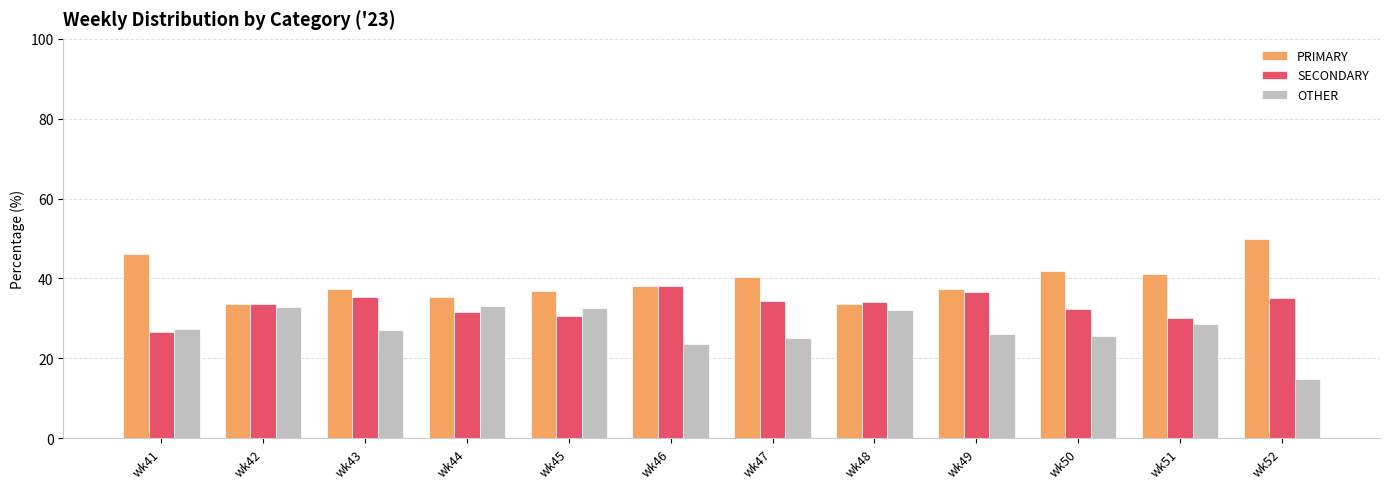

At which label does SECONDARY first exceed 34?

wk43